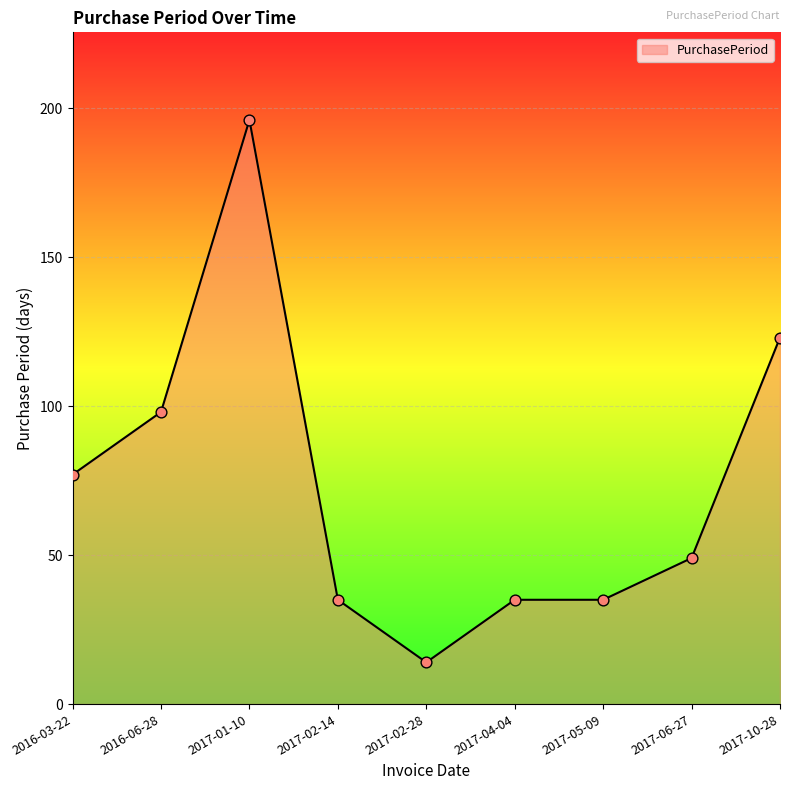

Between 2017-02-28 and 2017-10-28, which is larger?

2017-10-28